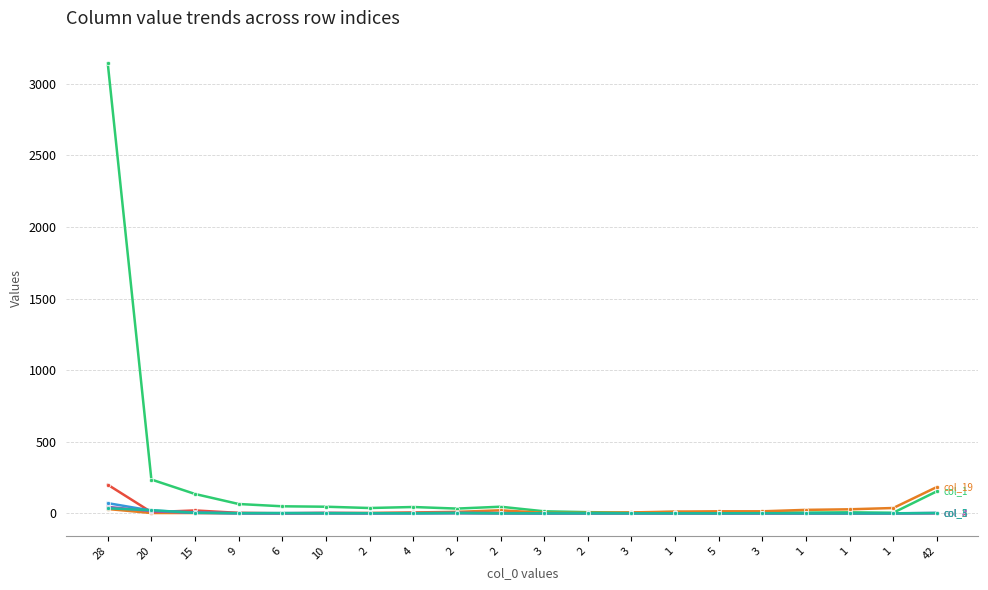

What is the label of the 9th point from the right?

2